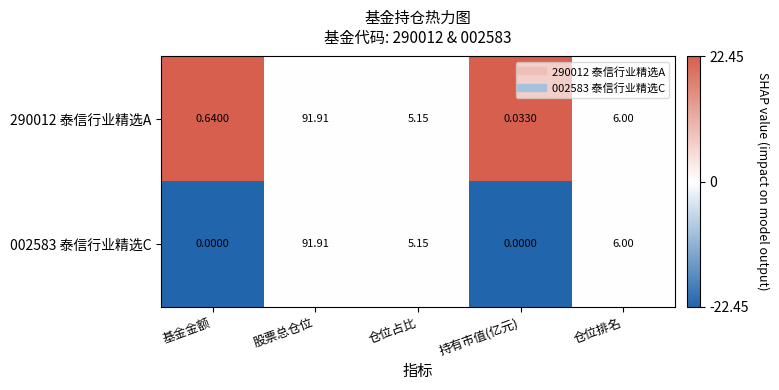

Rank the series by their average value, from lowest to highest.

002583 泰信行业精选C, 290012 泰信行业精选A